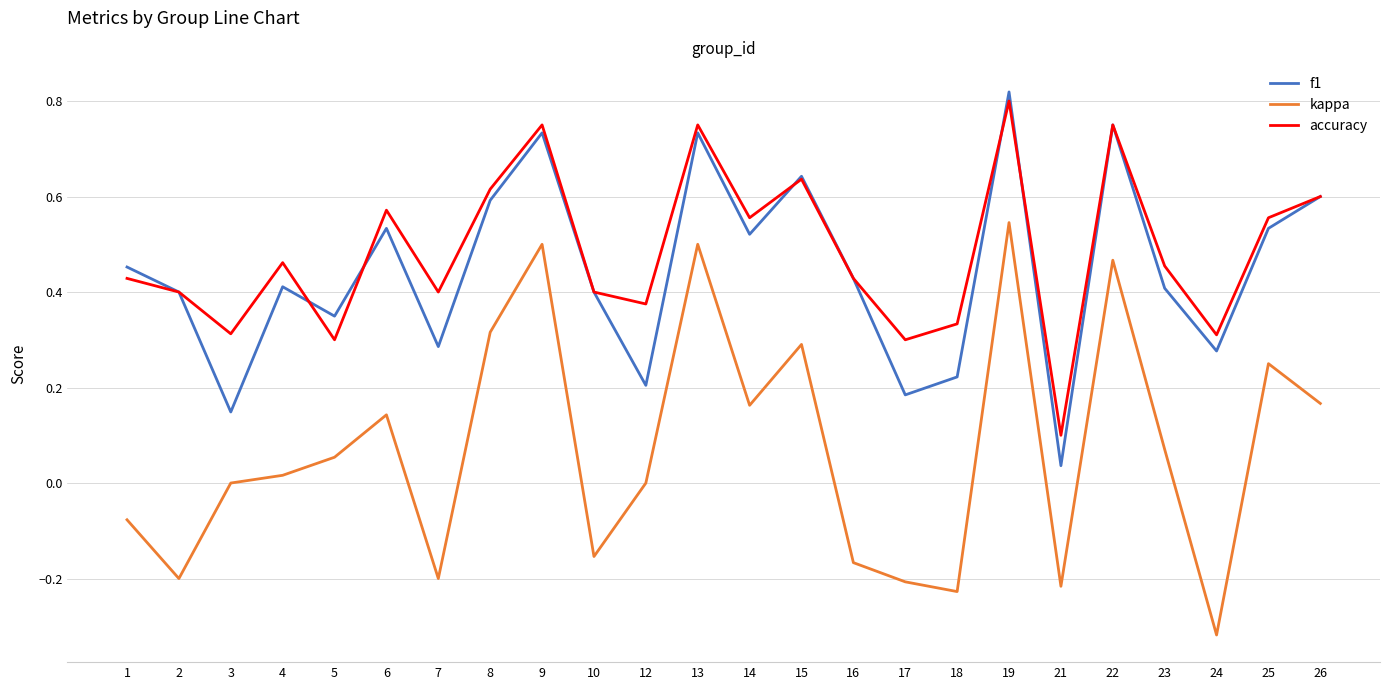

Which series changed the most between 4 and 15?

kappa